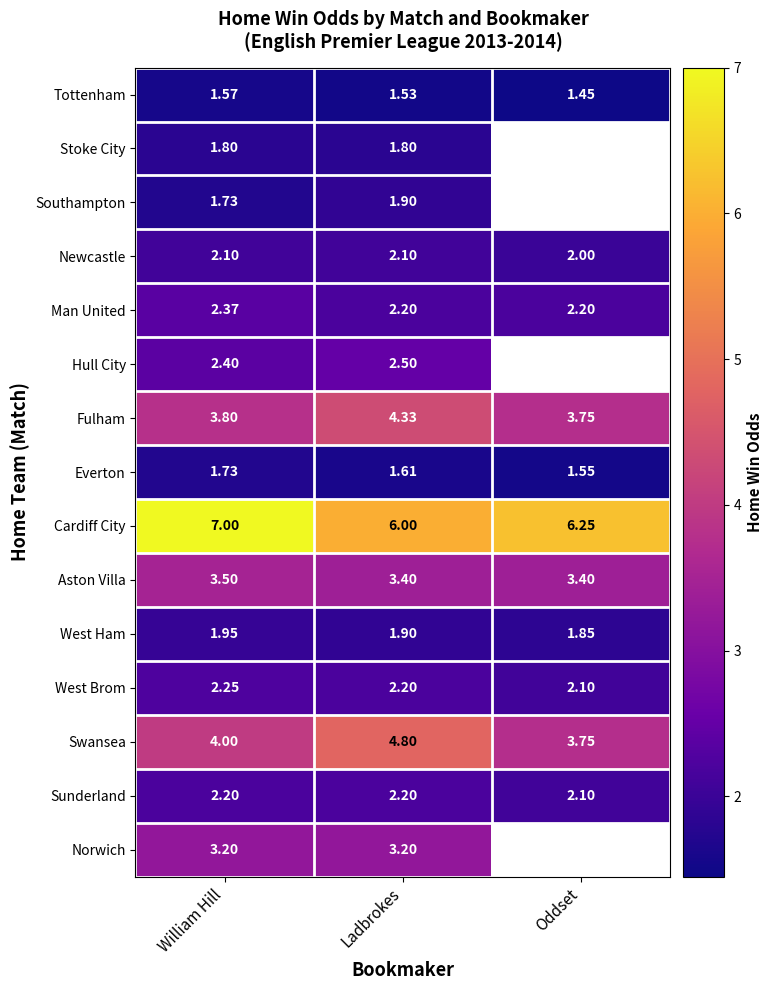

At which label is West Brom closest to 2?

Oddset